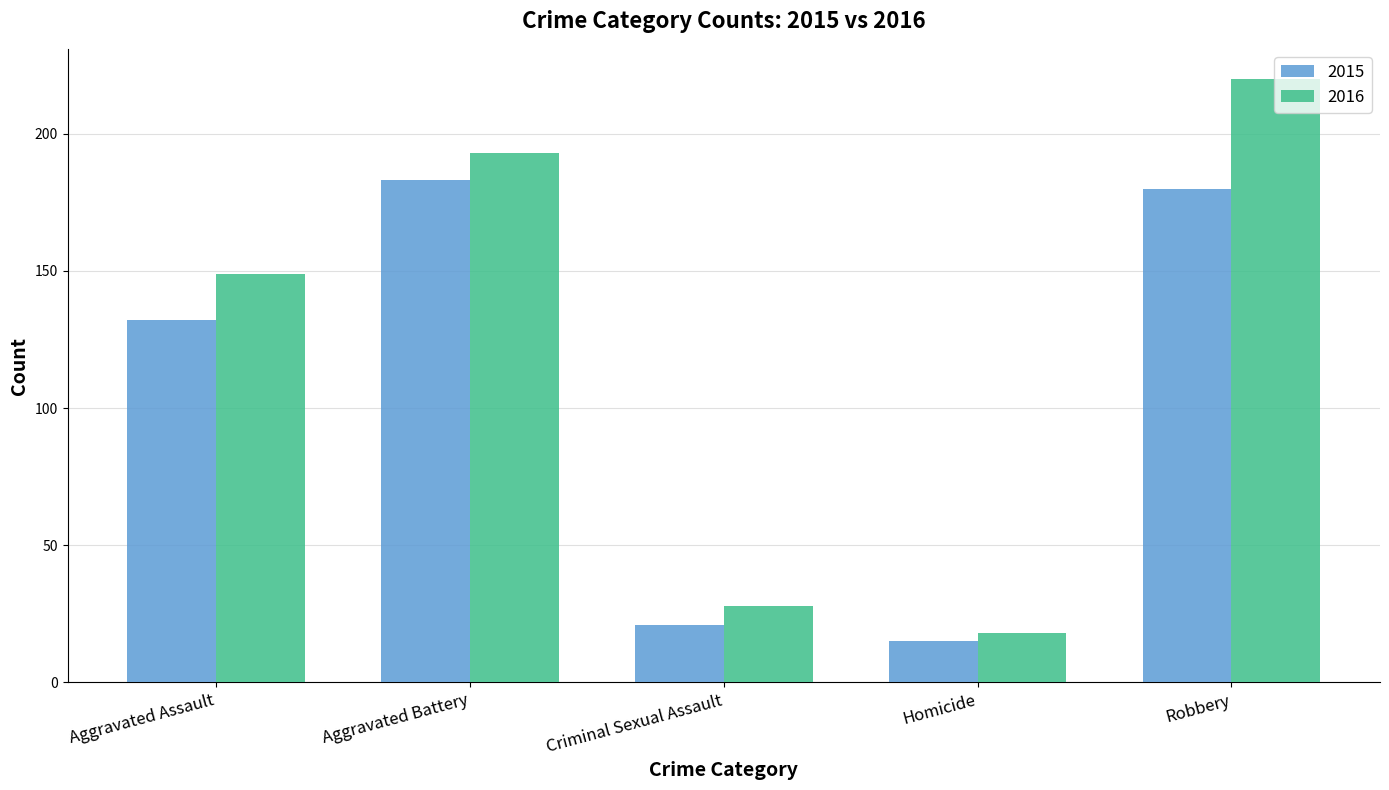

Reading left to right, what are all the values shown in this chart?

2015: Aggravated Assault=132	Aggravated Battery=183	Criminal Sexual Assault=21	Homicide=15	Robbery=180
2016: Aggravated Assault=149	Aggravated Battery=193	Criminal Sexual Assault=28	Homicide=18	Robbery=220